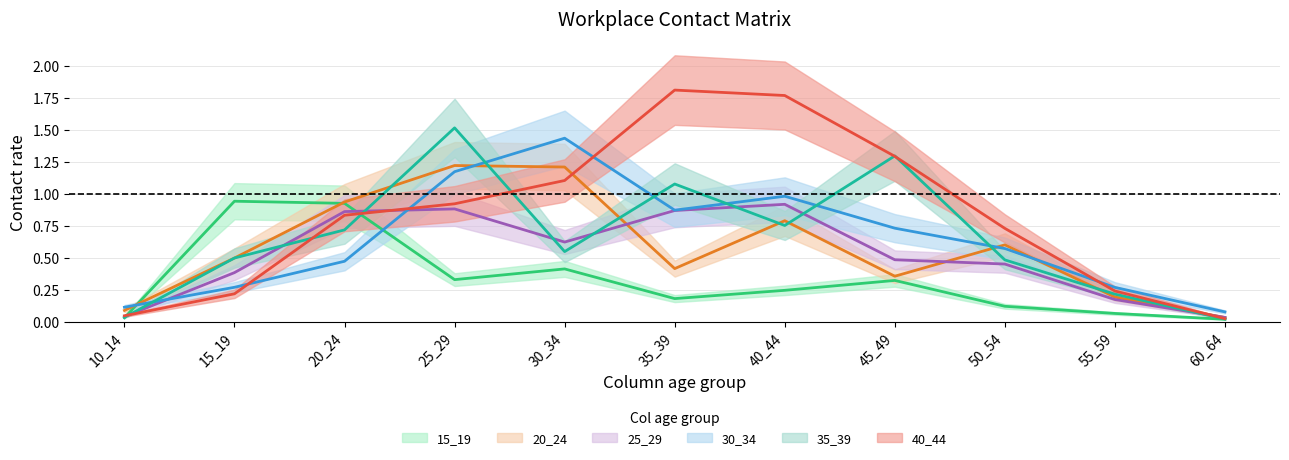

What is the spread (max minus min) of values at 20_24?

0.5